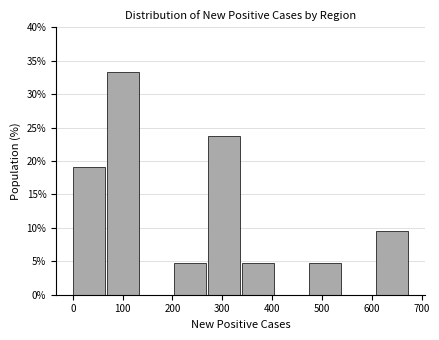

Which range on the x-axis has the tallest bar?

70 to 140